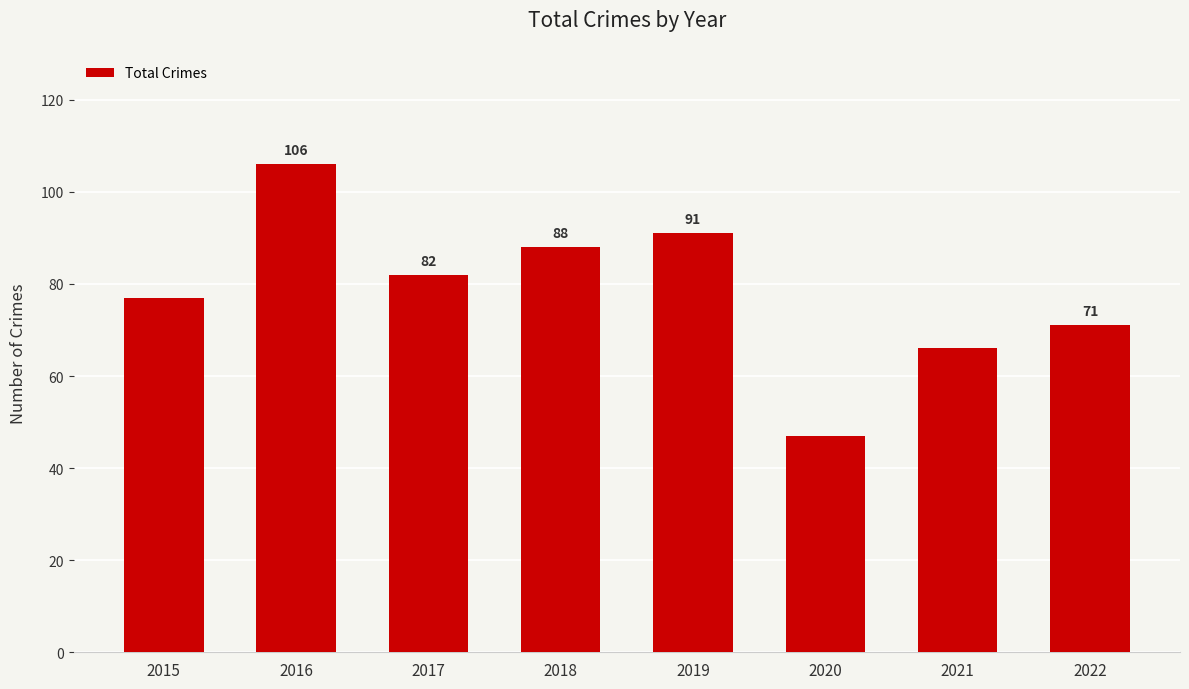

What is the difference between the maximum and minimum values?

59